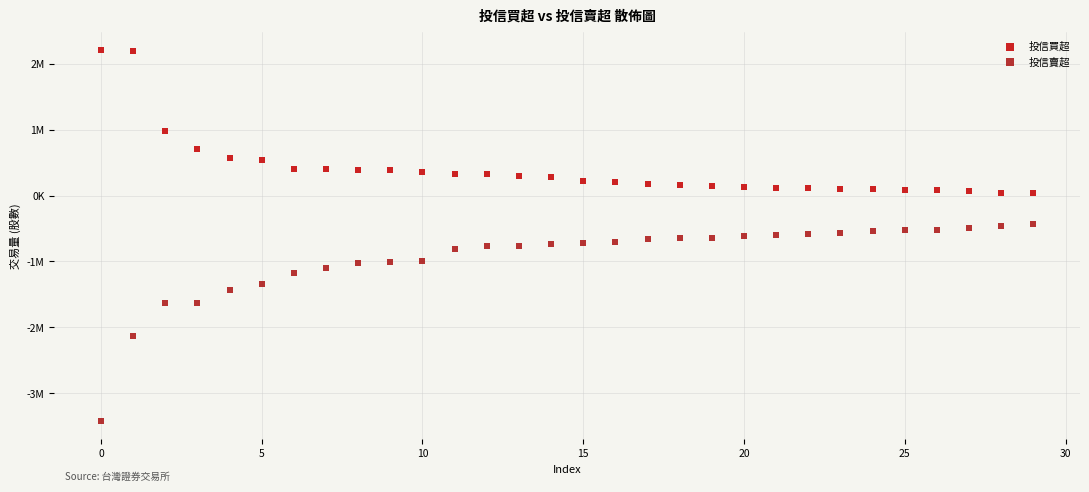

Which series reaches the minimum Y coordinate?

投信賣超